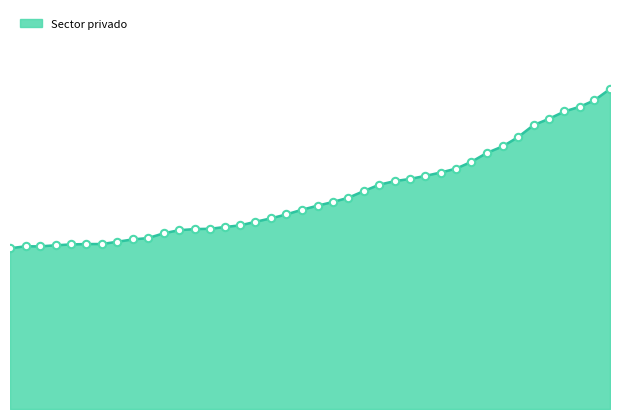

Is this an area chart (filled region under the line)?

Yes